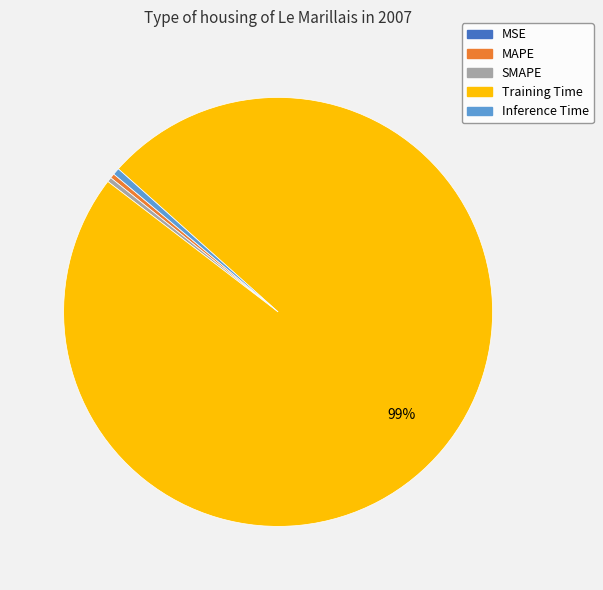

Which slice is the largest?

Training Time